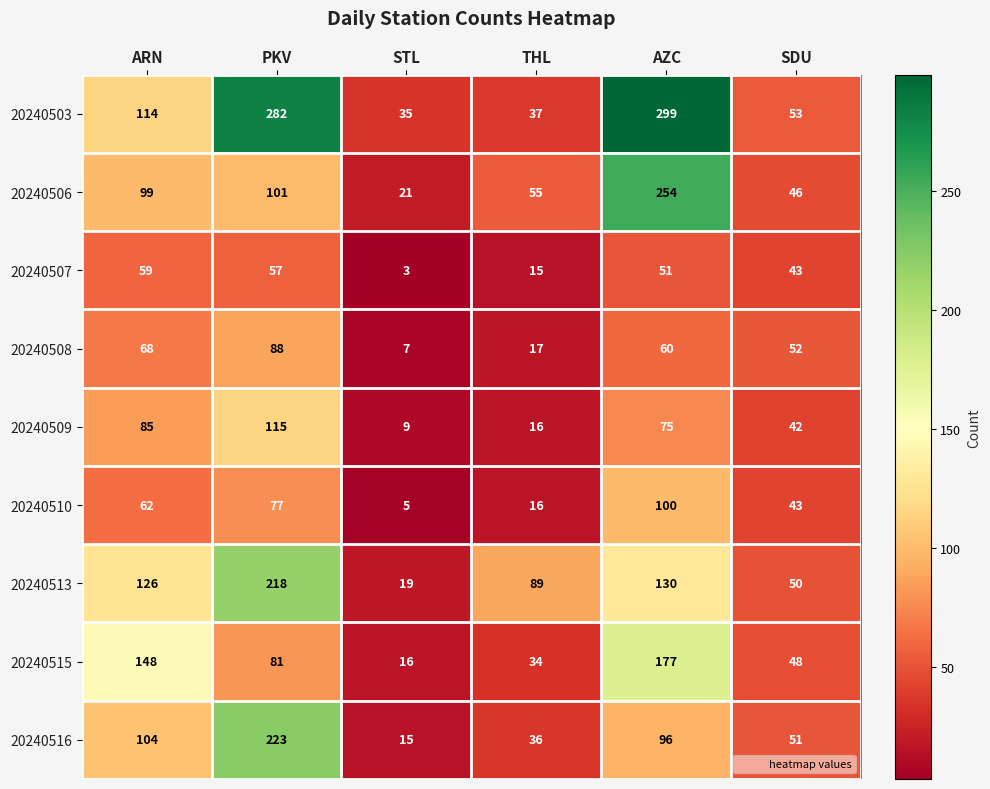

List the labels in order of 20240513 value, smallest first.

STL, SDU, THL, ARN, AZC, PKV